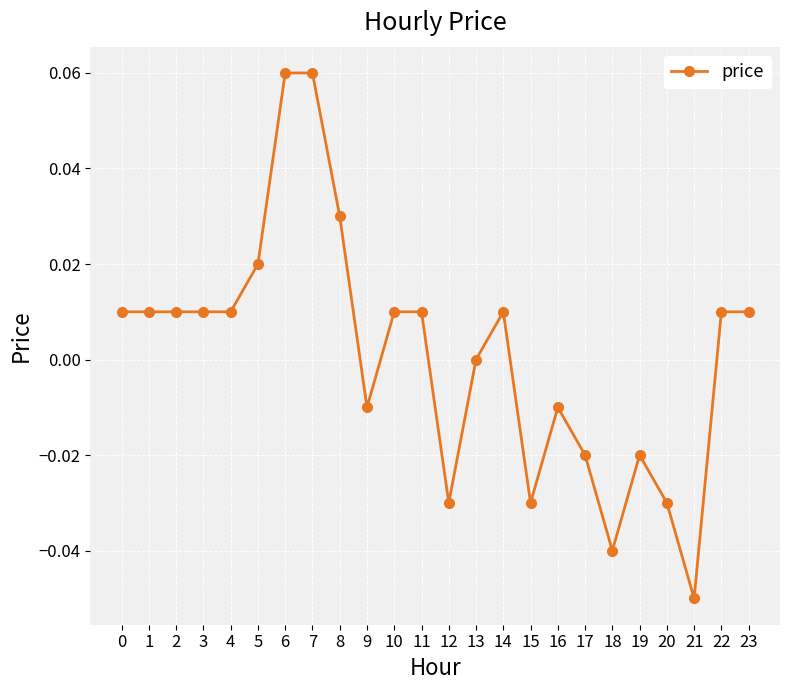

Which has a higher value, 17 or 10?

10